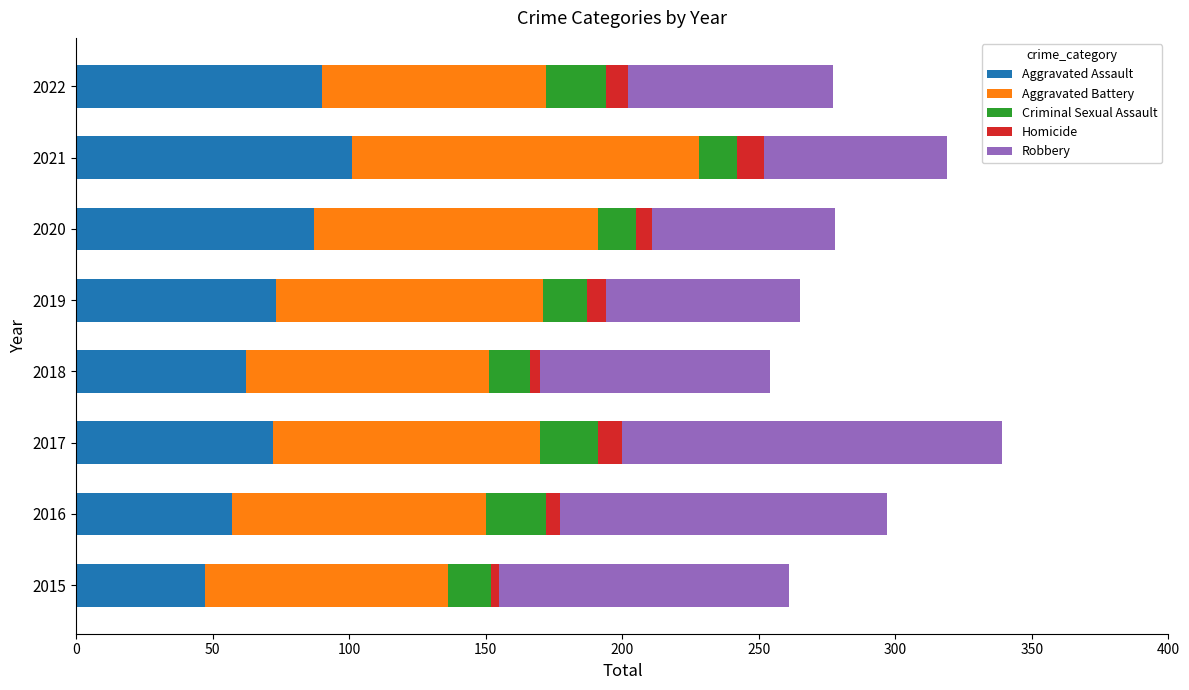

Is it true that Aggravated Assault equals 90 at 2022?

True